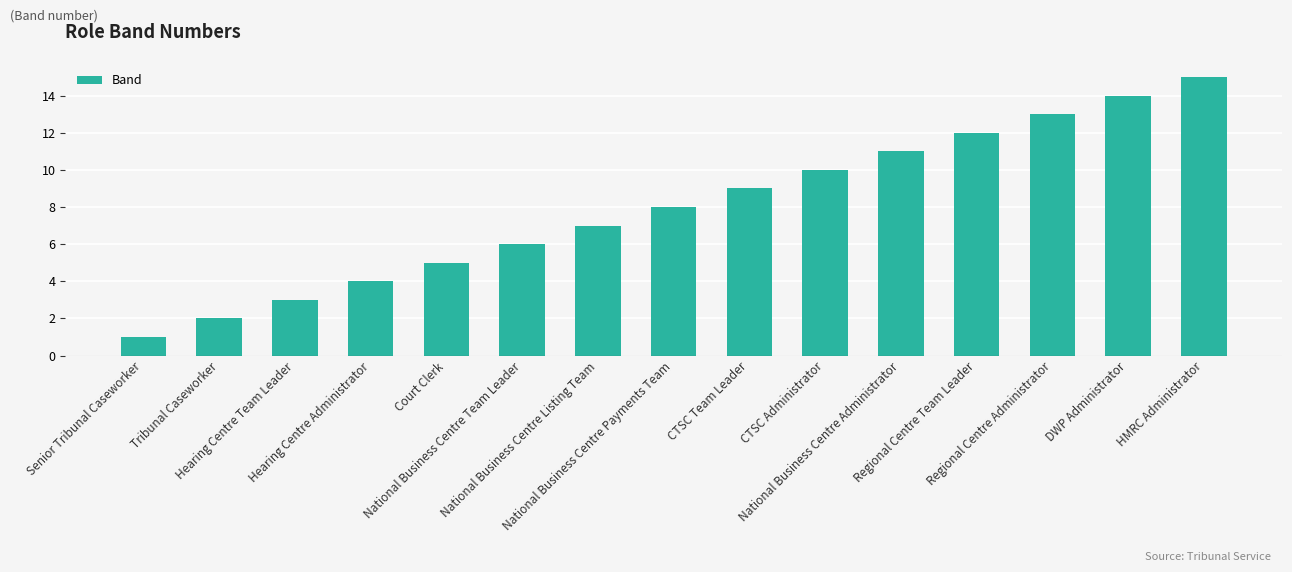

What is the change in value from CTSC Team Leader to National Business Centre Administrator?

+2